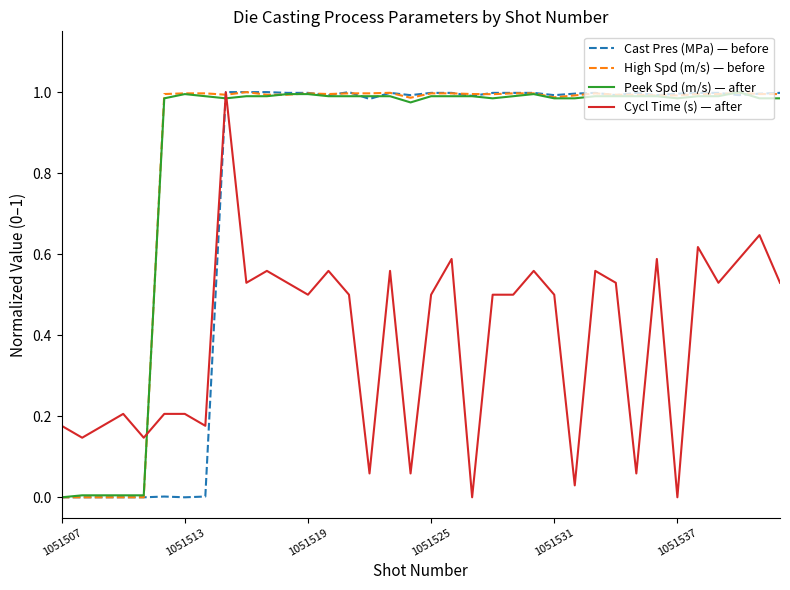

What are all the series names shown in the legend?

Cast Pres (MPa) — before, High Spd (m/s) — before, Peek Spd (m/s) — after, Cycl Time (s) — after